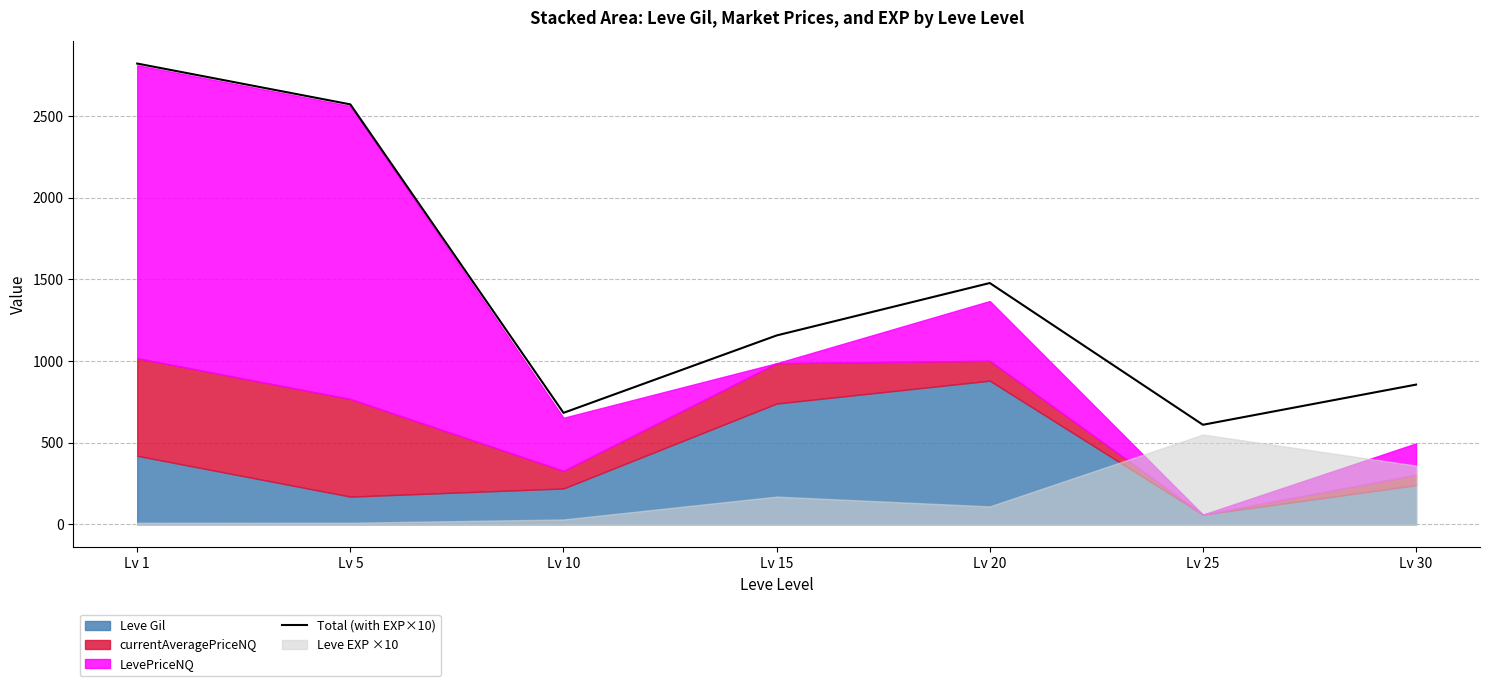

Reading left to right, extract all data points from this chart.

Lv 1=2822	Lv 5=2572	Lv 10=683	Lv 15=1157	Lv 20=1478	Lv 25=610	Lv 30=856